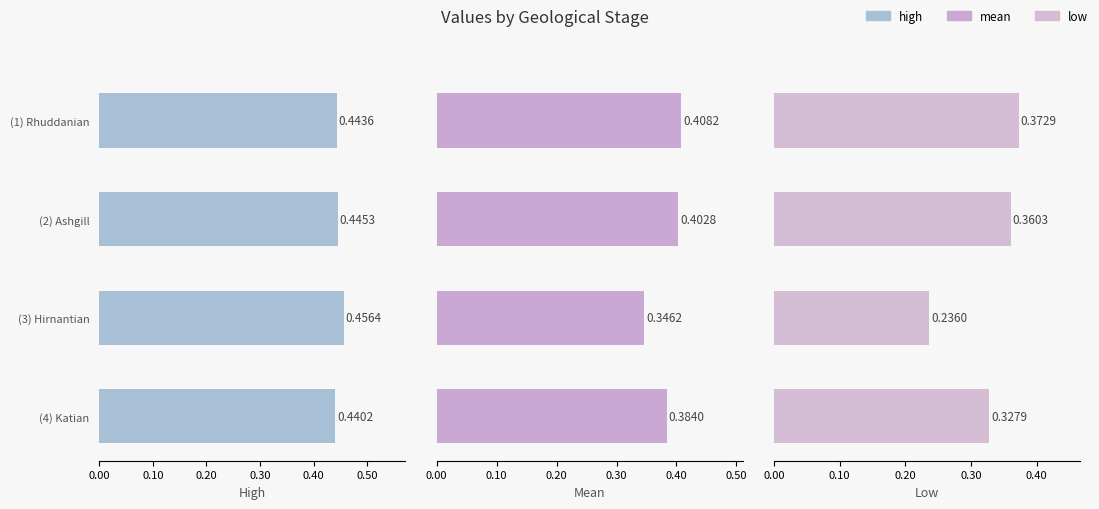

Which series has the largest total across all categories?

high